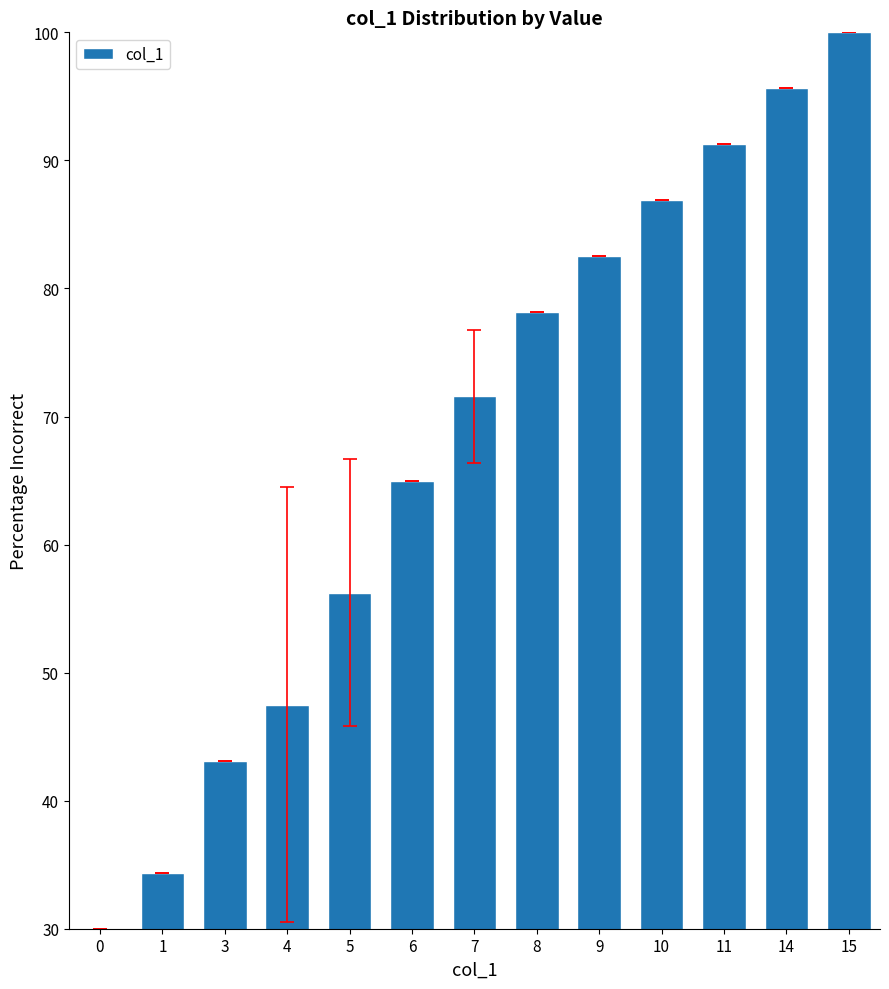

Read the value at 1.

34.4